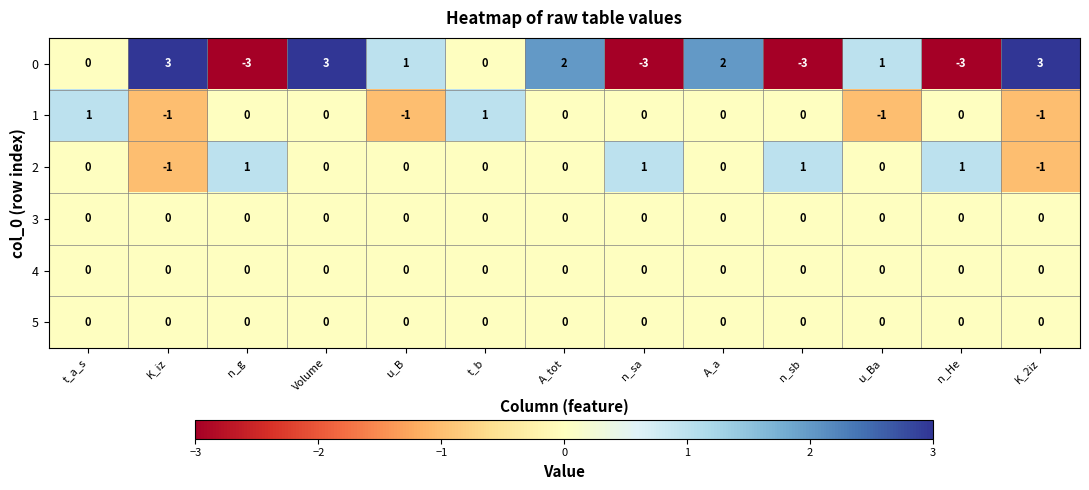

Count the 0 values in the range -3 to 2.

10